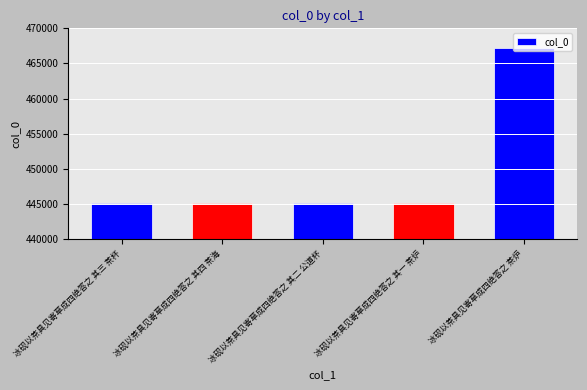

Reading left to right, list all the values displayed in this chart.

445114	445115	445113	445112	467187